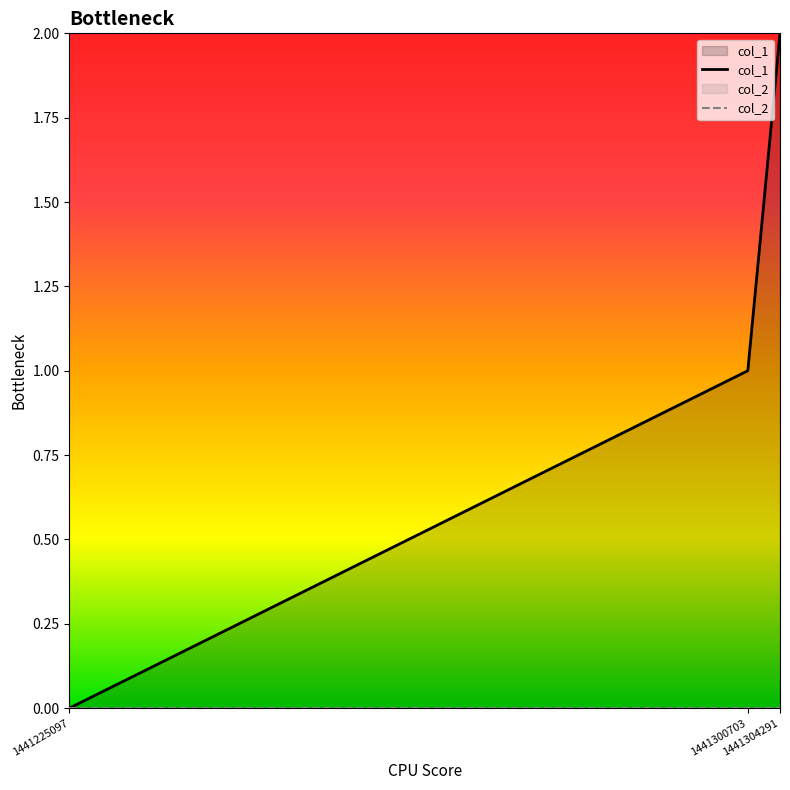

Which category has the lowest value across all series?

1441225097